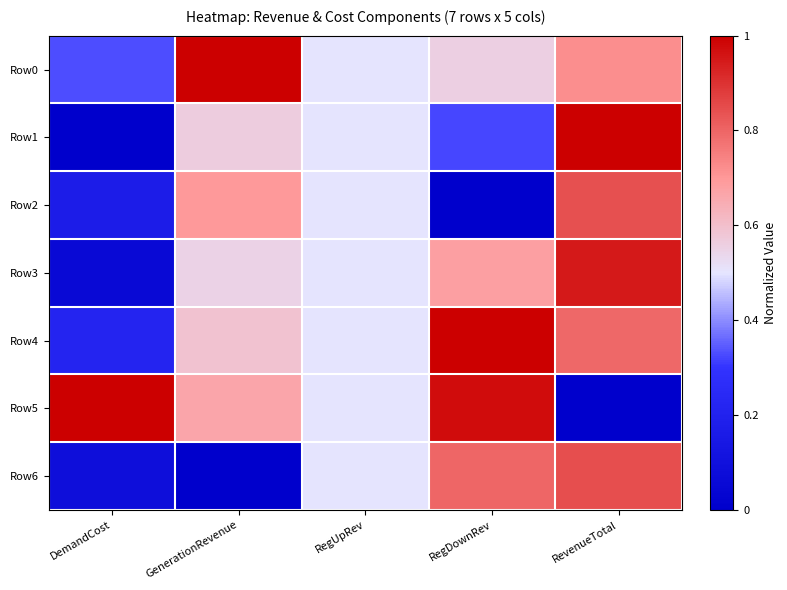

Between RegUpRev and RegDownRev, which is larger?

RegDownRev